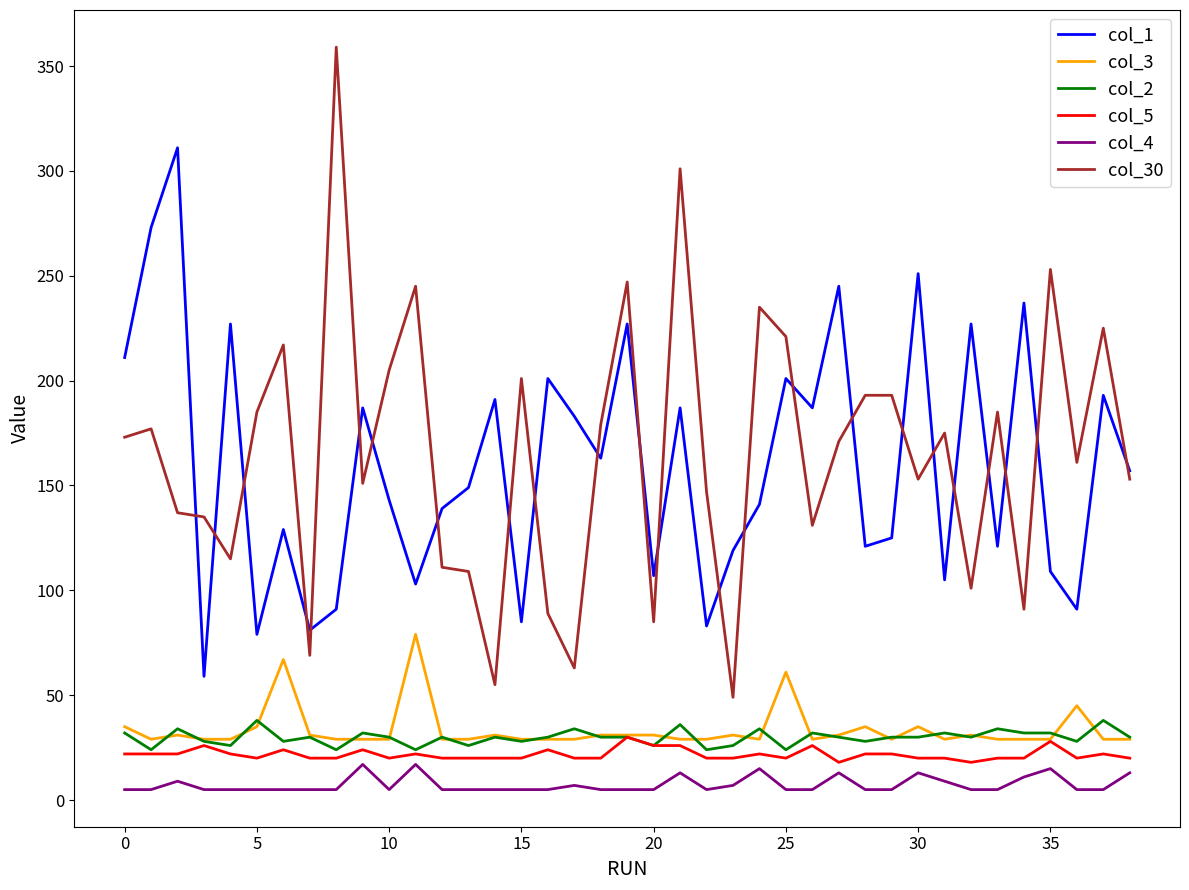

Reading right to left, what are all the values shown in this chart?

col_1: 157	193	91	109	237	121	227	105	251	125	121	245	187	201	141	119	83	187	107	227	163	183	201	85	191	149	139	103	143	187	91	81	129	79	227	59	311	273	211
col_3: 29	29	45	29	29	29	31	29	35	29	35	31	29	61	29	31	29	29	31	31	31	29	29	29	31	29	29	79	29	29	29	31	67	35	29	29	31	29	35
col_2: 30	38	28	32	32	34	30	32	30	30	28	30	32	24	34	26	24	36	26	30	30	34	30	28	30	26	30	24	30	32	24	30	28	38	26	28	34	24	32
col_5: 20	22	20	28	20	20	18	20	20	22	22	18	26	20	22	20	20	26	26	30	20	20	24	20	20	20	20	22	20	24	20	20	24	20	22	26	22	22	22
col_4: 13	5	5	15	11	5	5	9	13	5	5	13	5	5	15	7	5	13	5	5	5	7	5	5	5	5	5	17	5	17	5	5	5	5	5	5	9	5	5
col_30: 153	225	161	253	91	185	101	175	153	193	193	171	131	221	235	49	147	301	85	247	179	63	89	201	55	109	111	245	205	151	359	69	217	185	115	135	137	177	173